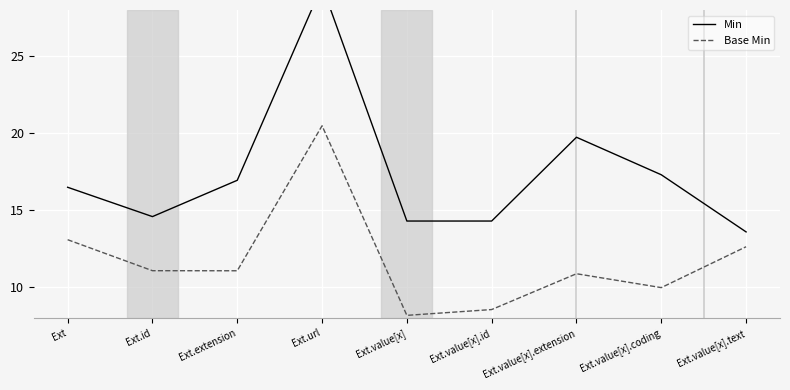

True or false: Min and Base Min cross at least once.

False